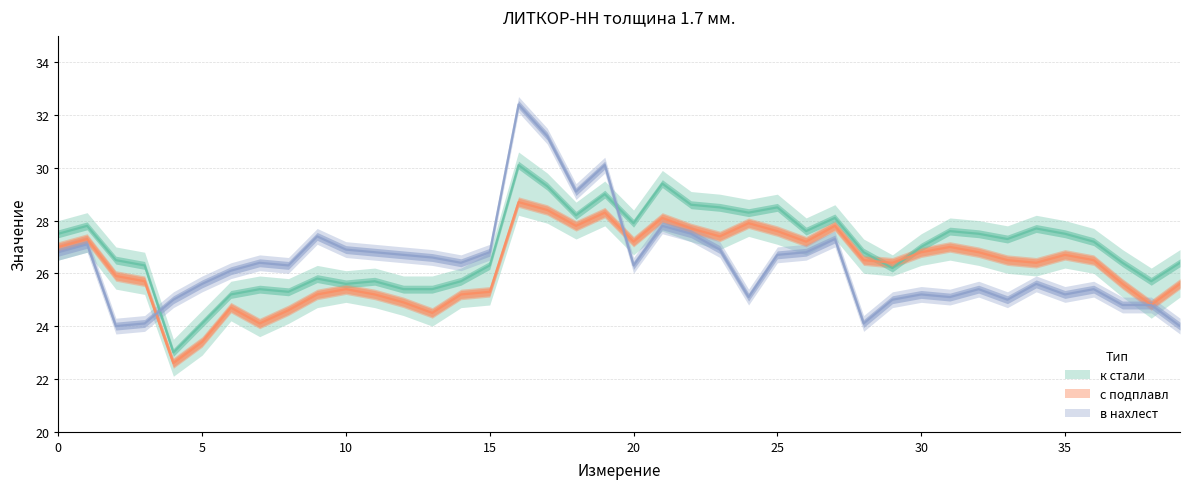

At which category does к стали reach its first local peak?

1